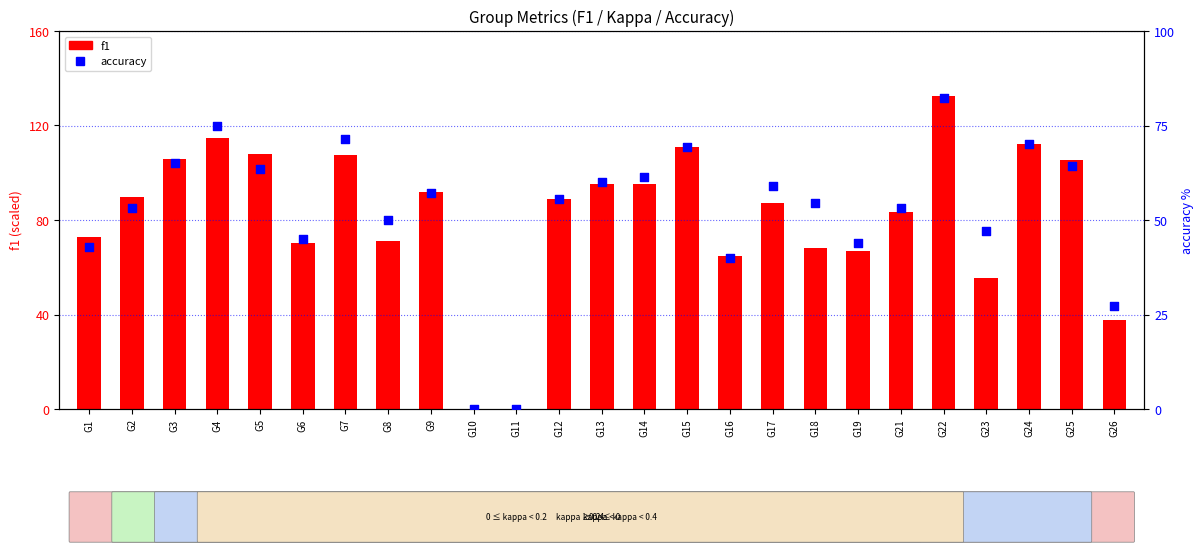

Which series has the largest total across all categories?

f1